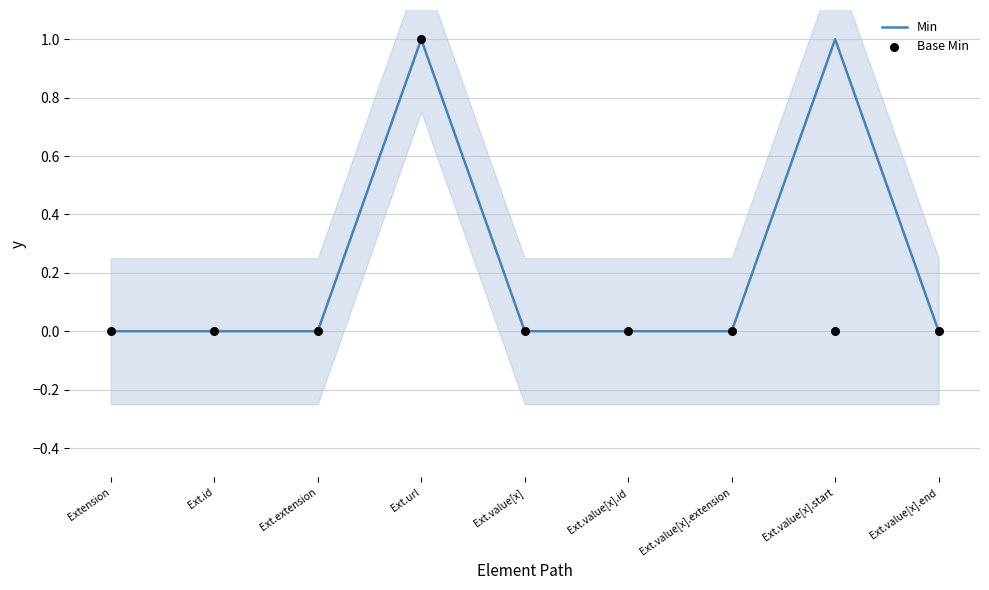

At which category is the sum across all series the highest?

Ext.url